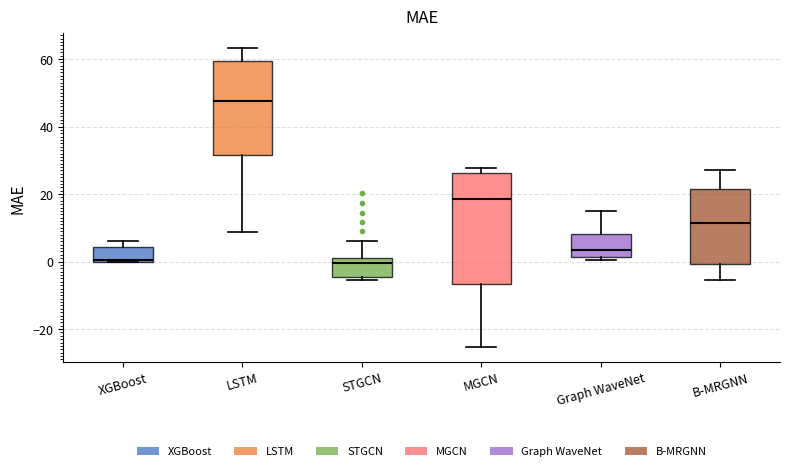

Reading left to right, transcribe this box plot: for each box, give where its median line is, the range the box spans, and where its two whiskers end, as read against the y-axis. The values are not printed on the chart, so give them approximately, as read against the axis.

XGBoost: median 0, box 0 to 4, whiskers 0 to 6
LSTM: median 48, box 32 to 60, whiskers 8 to 64
STGCN: median 0 (just below the box's upper edge), box -4 to 0, whiskers -6 to 6
MGCN: median 18, box -6 to 26, whiskers -26 to 28
Graph WaveNet: median 4, box 2 to 8, whiskers 0 to 16
B-MRGNN: median 12, box 0 to 22, whiskers -6 to 28